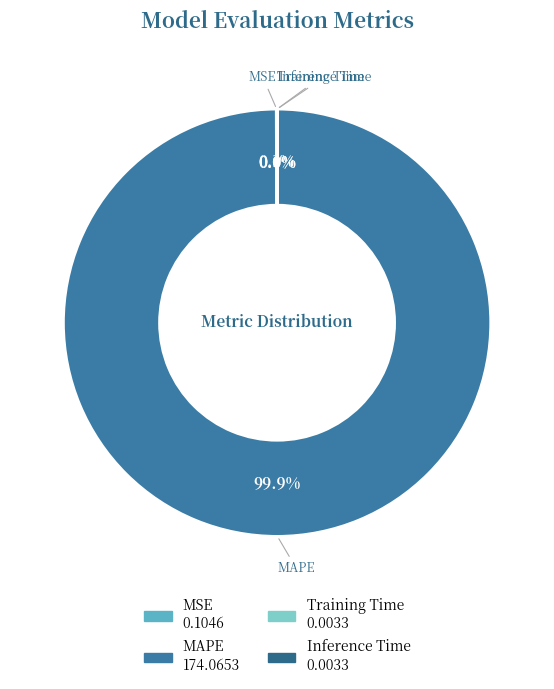

Which slice is the largest?

MAPE